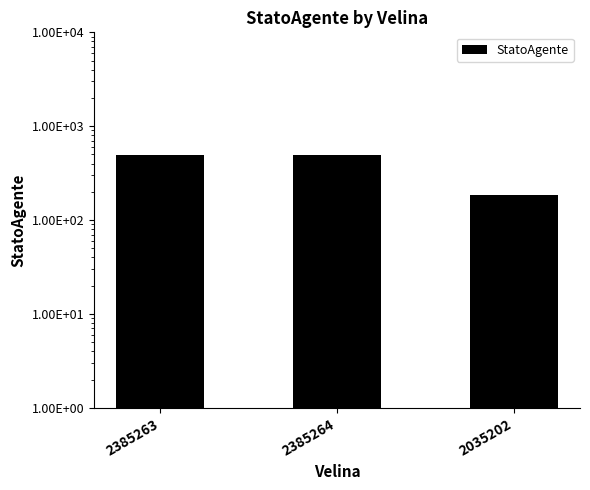

What is the label of the 1st bar from the left?

2385263